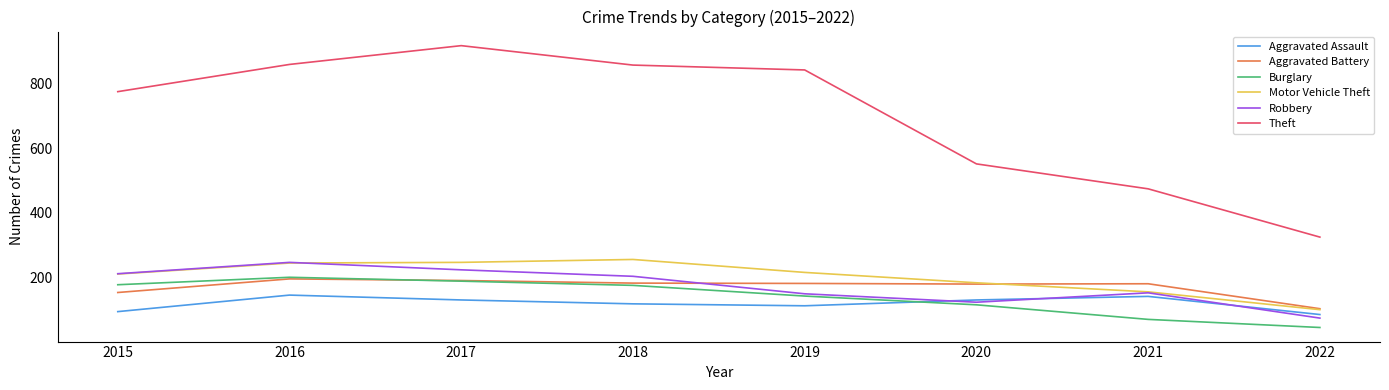

What is the greatest value displayed?

916